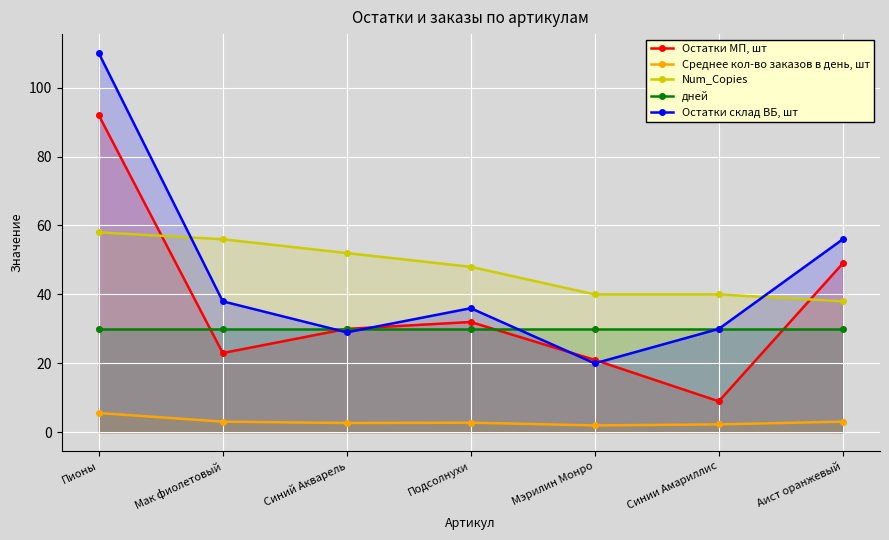

True or false: Num_Copies has a value of 61.2 at Синии Амариллис.

False